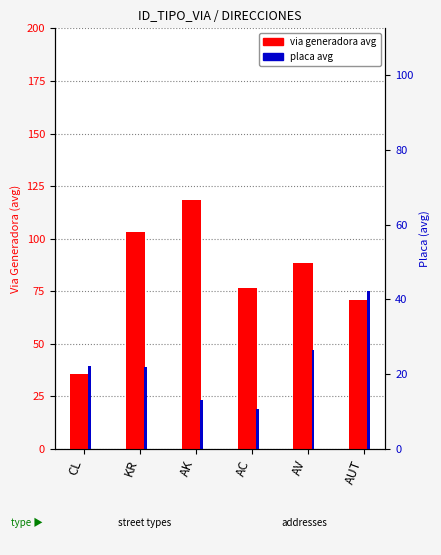

What is the label of the 4th bar from the left?

AC